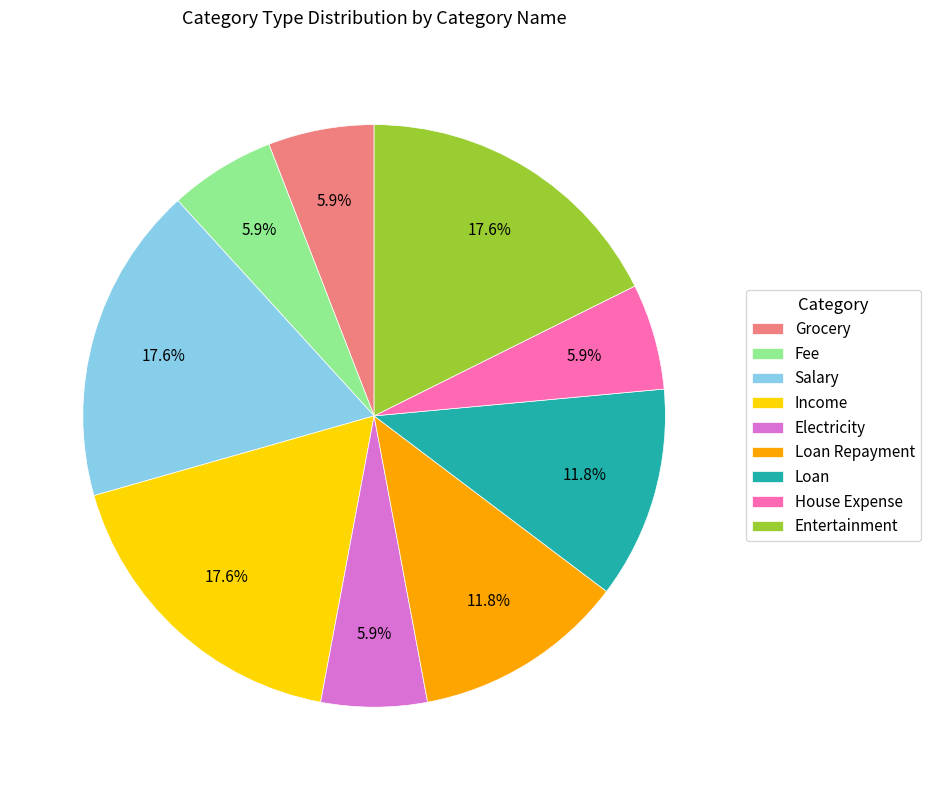

To the nearest percent, what portion does House Expense represent?

6%